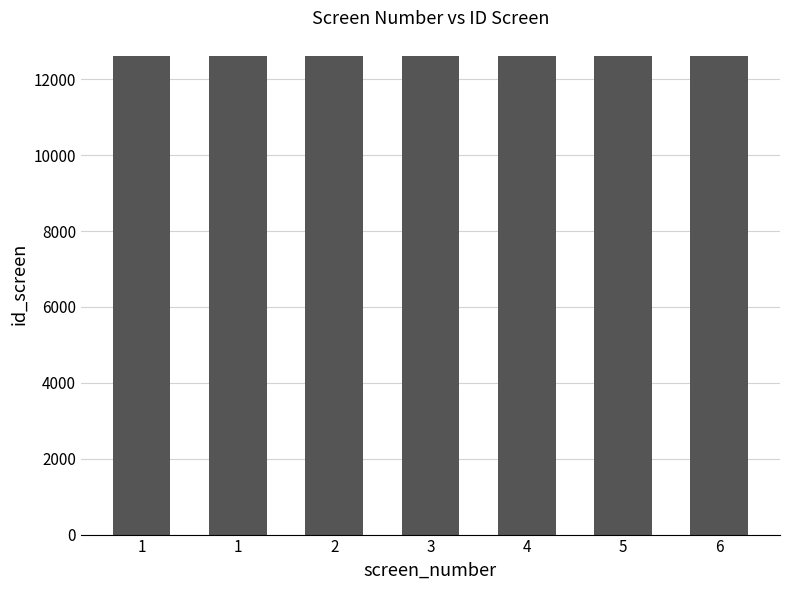

Does the chart contain any negative values?

No